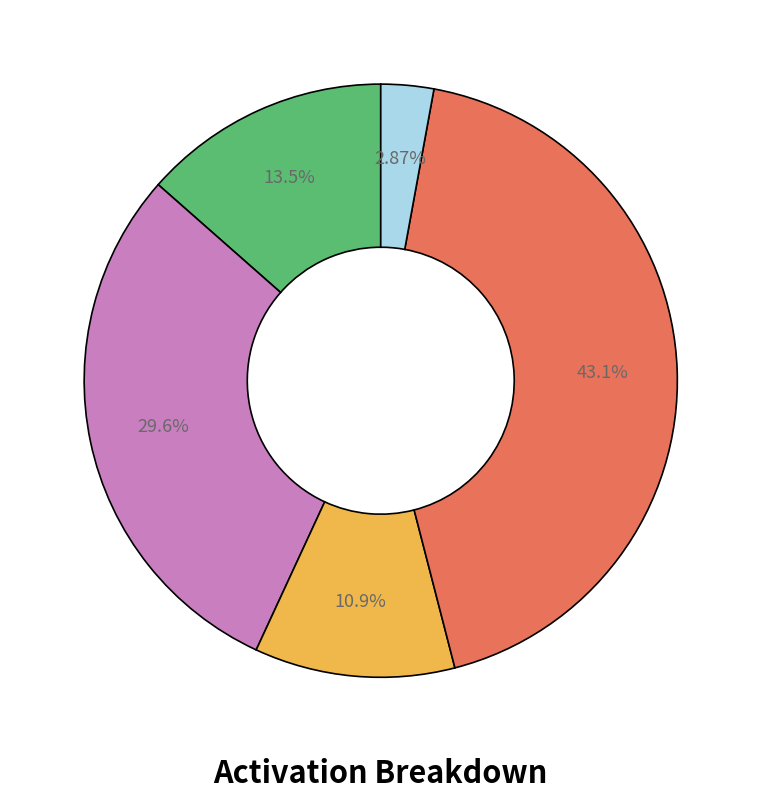

Is there any slice that represents more than half of the pie?

No